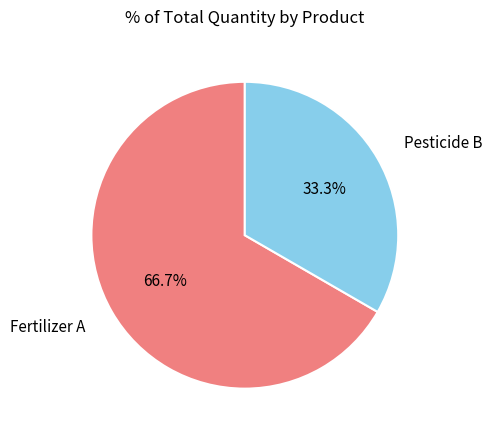

Is there any slice that represents more than half of the pie?

Yes